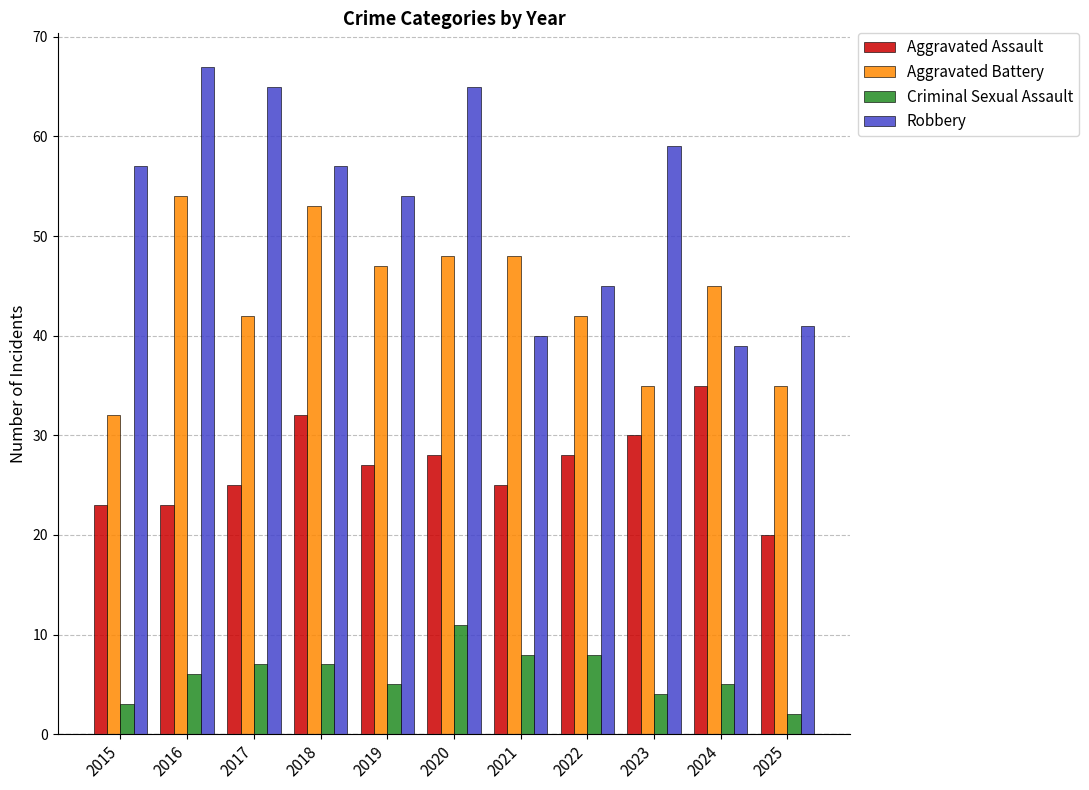

What is the approximate value of Criminal Sexual Assault at 2016?

6